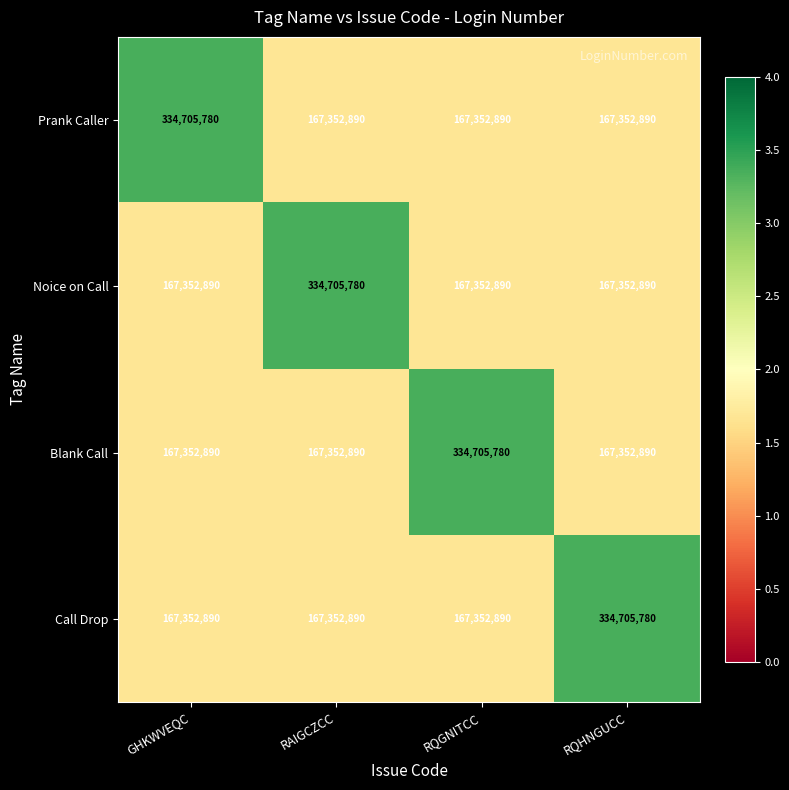

Is it true that Prank Caller equals 167352890 at RQGNITCC?

True